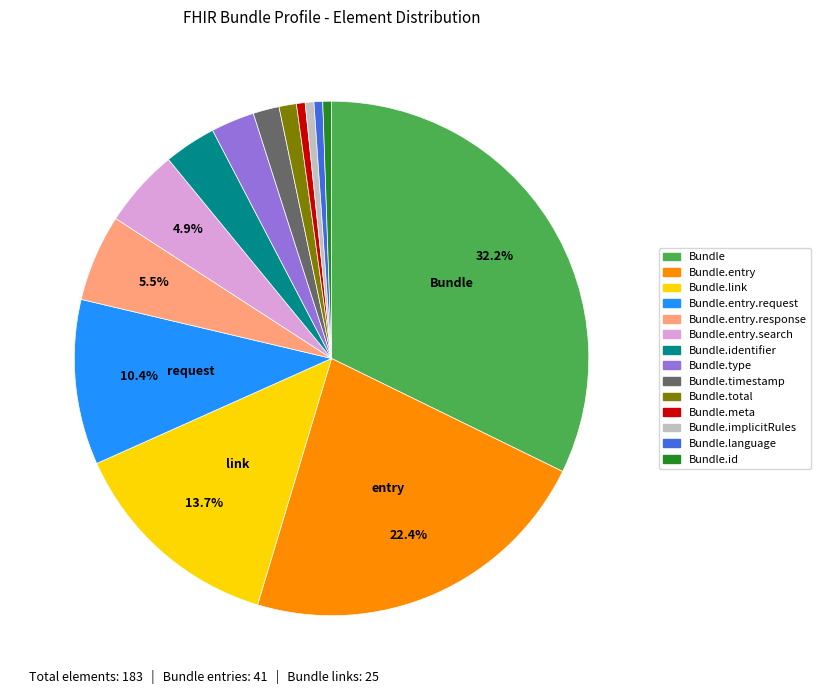

To the nearest percent, what portion does Bundle.meta represent?

1%